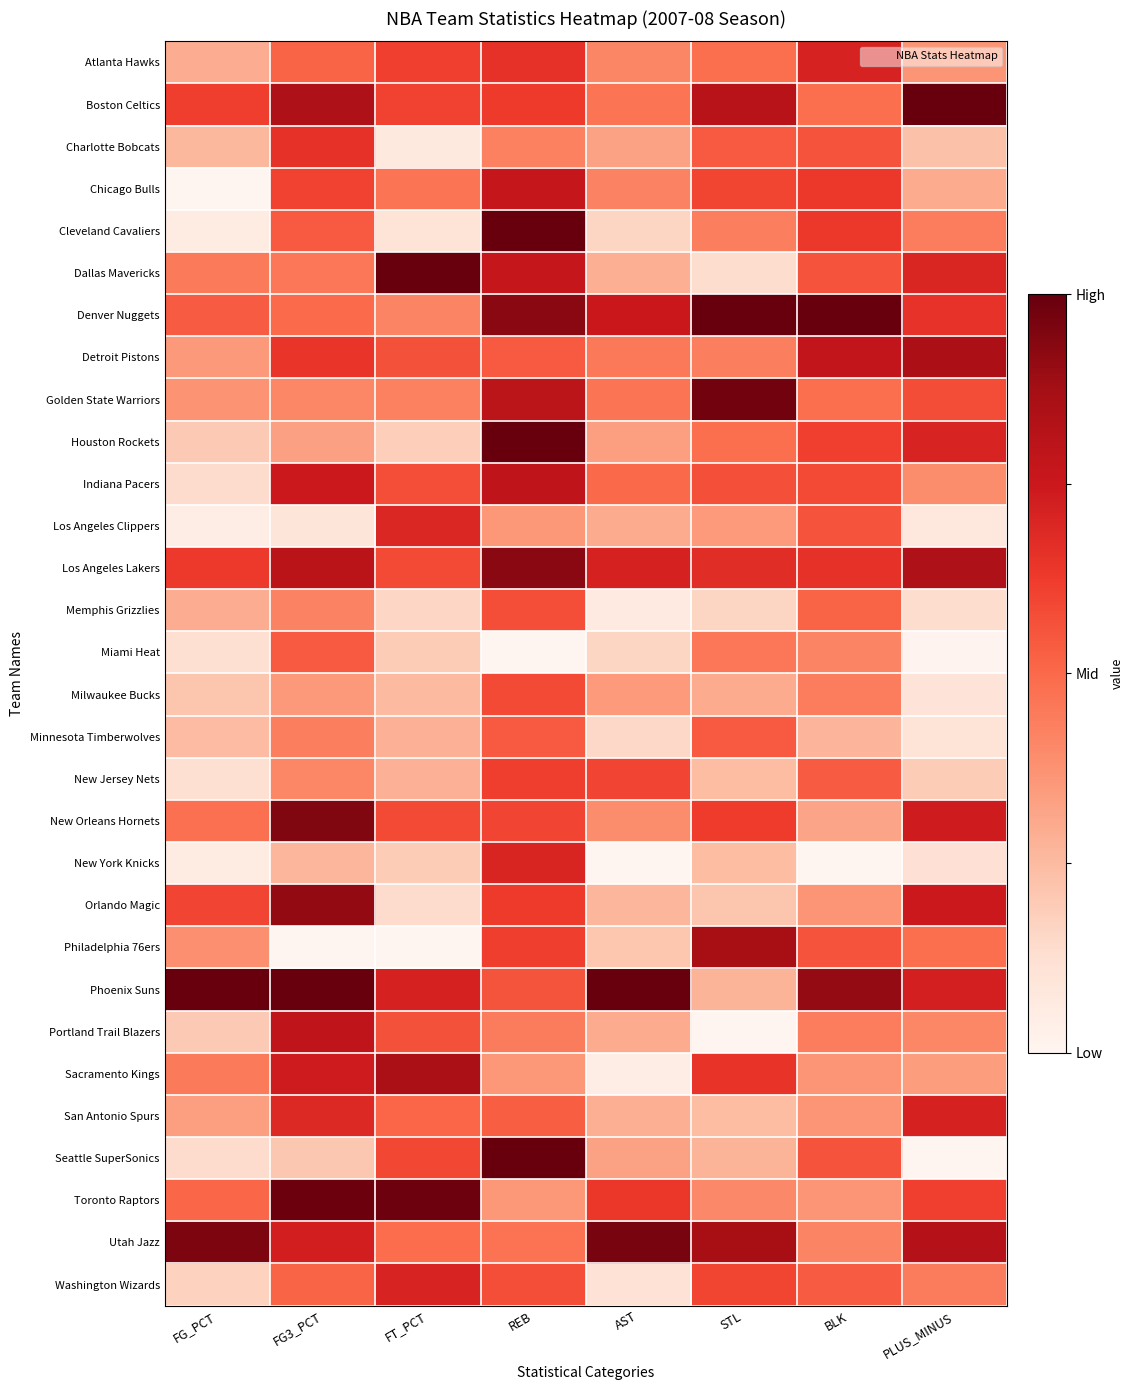

At which category is the sum across all series the highest?

REB